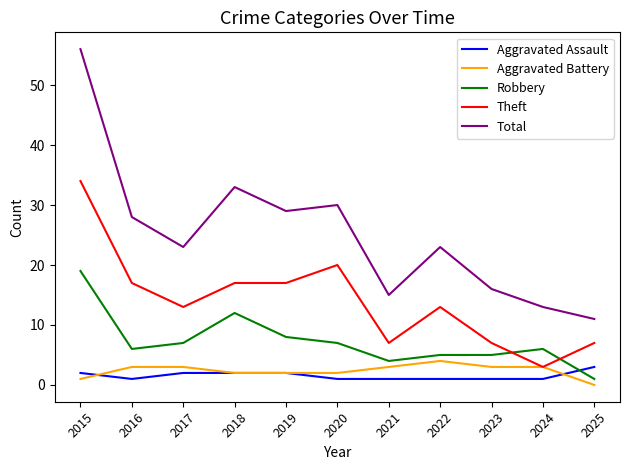

What is the total value across all series at 2016?

55